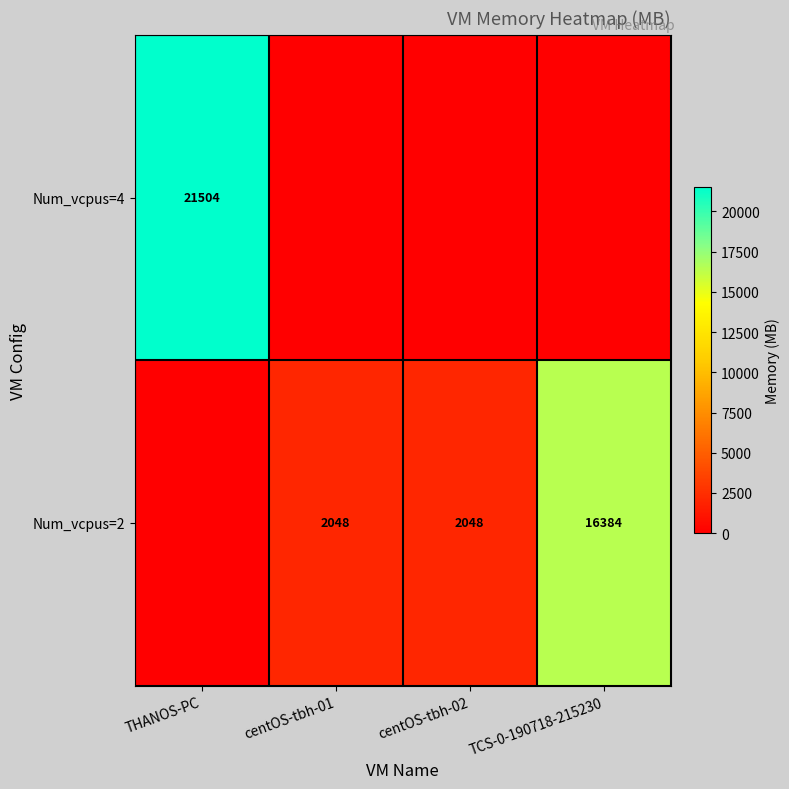

Which label corresponds to the smallest value in the chart?

centOS-tbh-01